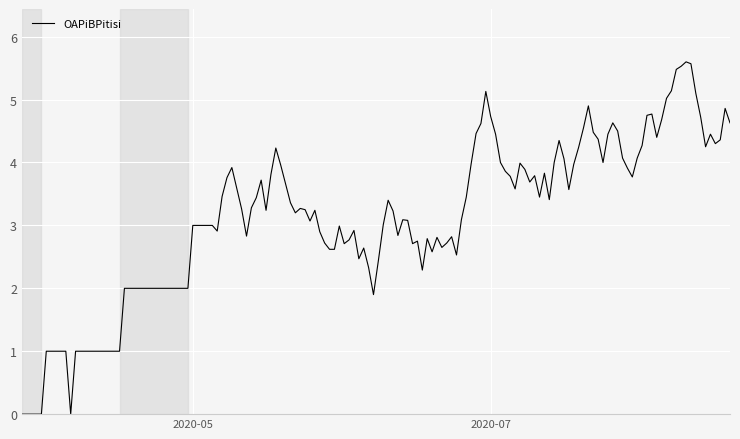

What is the greatest value displayed?

5.6